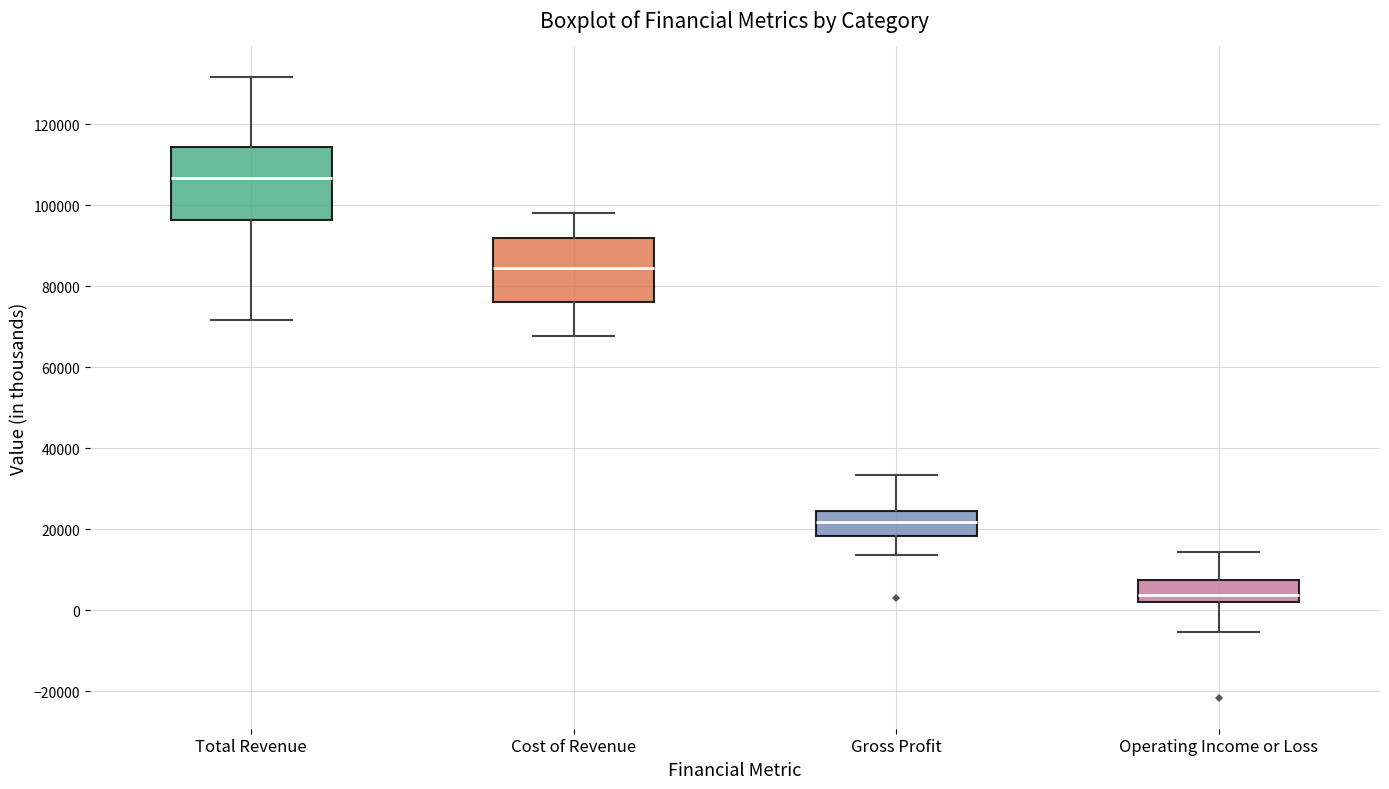

Which box is the tallest, from its lower edge to its upper edge?

Total Revenue